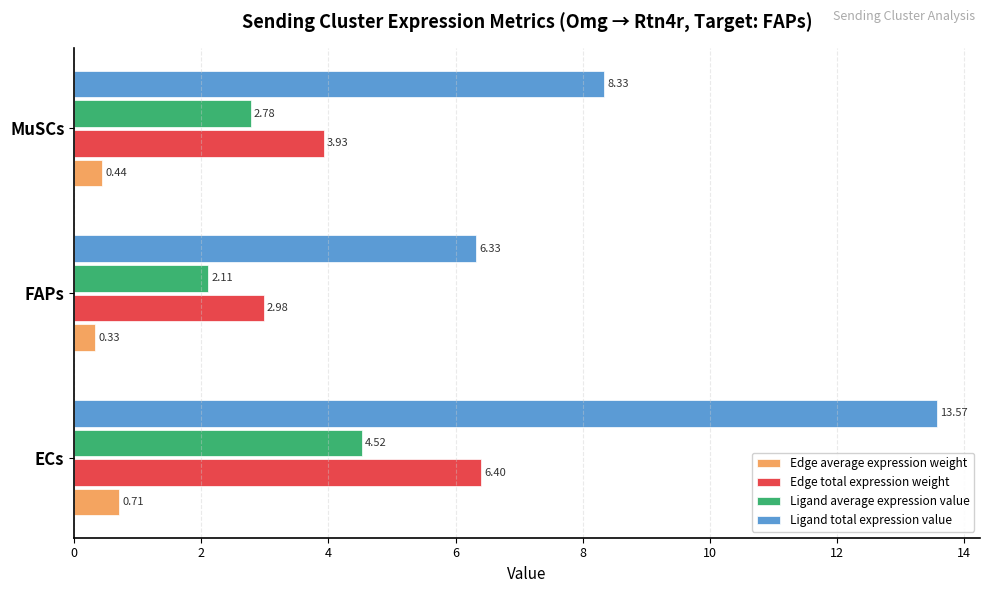

What is the difference between the highest and lowest values at ECs?

12.9